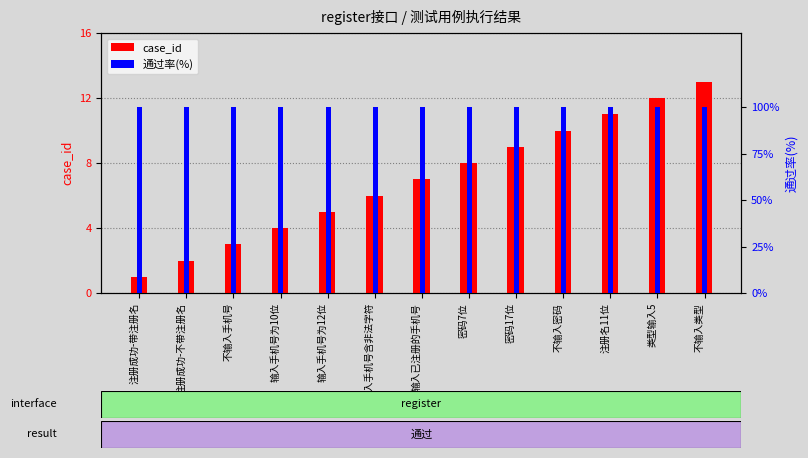

Is the value of 通过率(%) at 类型输入5 greater than the value of case_id at 输入手机号含非法字符?

No